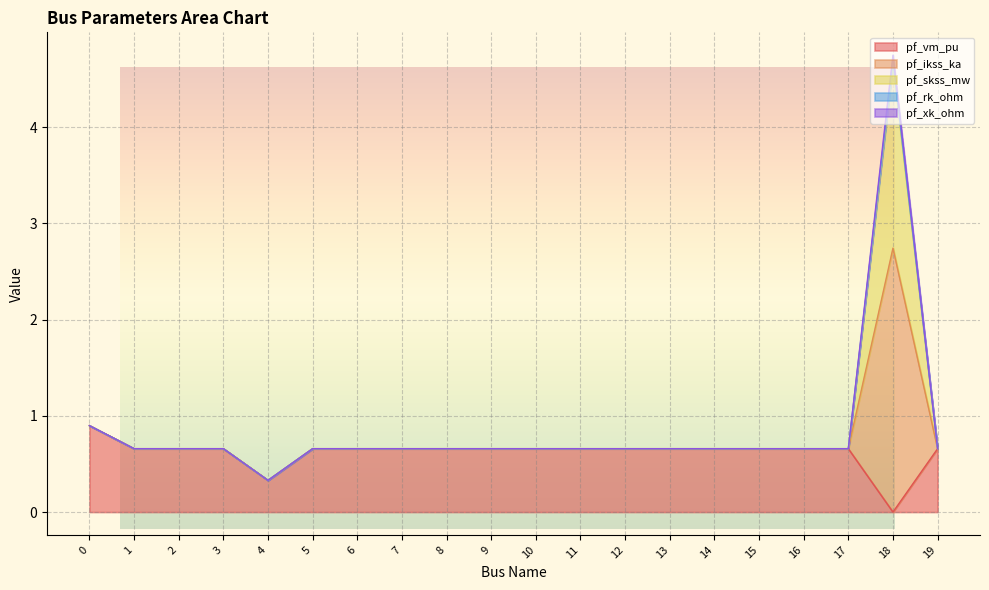

Between 0 and 2, which series saw the biggest shift?

pf_vm_pu